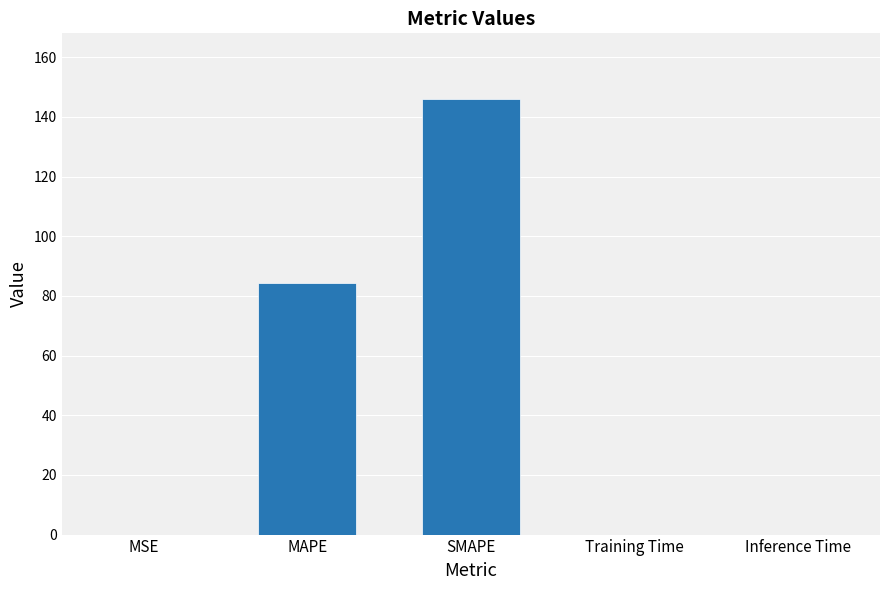

At which category does the chart reach its peak across all series?

SMAPE